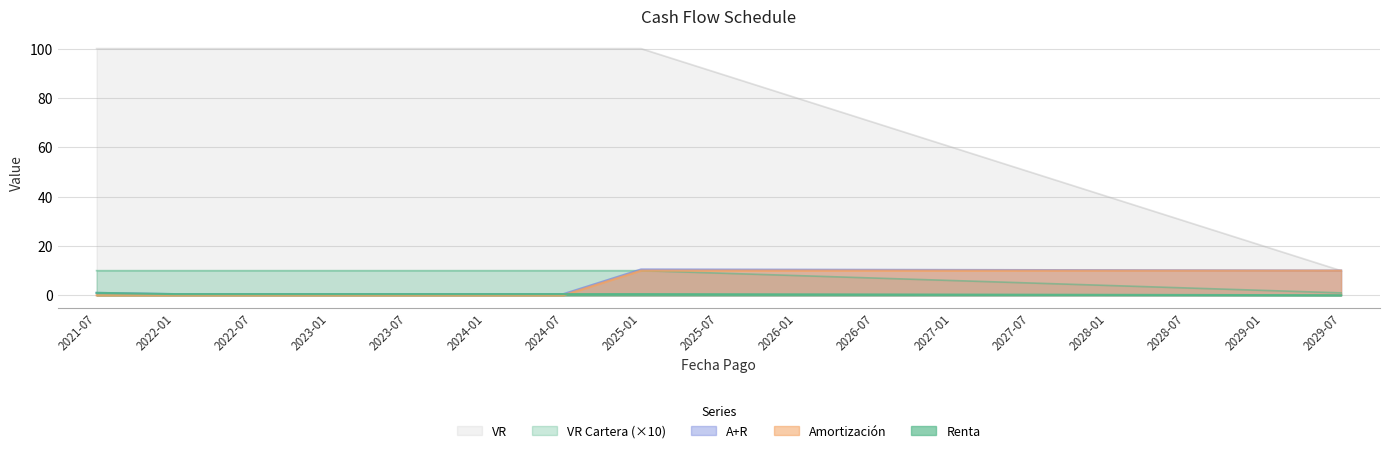

Reading left to right, extract all data points from this chart.

Renta: 1.0	0.5	0.5	0.5	0.5	0.5	0.5	0.5	0.5	0.4	0.3	0.3	0.2	0.2	0.1	0.1	0.1
Amortización: 0.0	0.0	0.0	0.0	0.0	0.0	0.0	10.0	10.0	10.0	10.0	10.0	10.0	10.0	10.0	10.0	10.0
A+R: 1.0	0.5	0.5	0.5	0.5	0.5	0.5	10.5	10.4	10.4	10.3	10.3	10.2	10.2	10.2	10.1	10.1
VR Cartera: 100.0	100.0	100.0	100.0	100.0	100.0	100.0	100.0	90.0	80.0	70.0	60.0	50.0	40.0	30.0	20.0	10.0
VR: 10.0	10.0	10.0	10.0	10.0	10.0	10.0	10.0	9.0	8.0	7.0	6.0	5.0	4.0	3.0	2.0	1.0